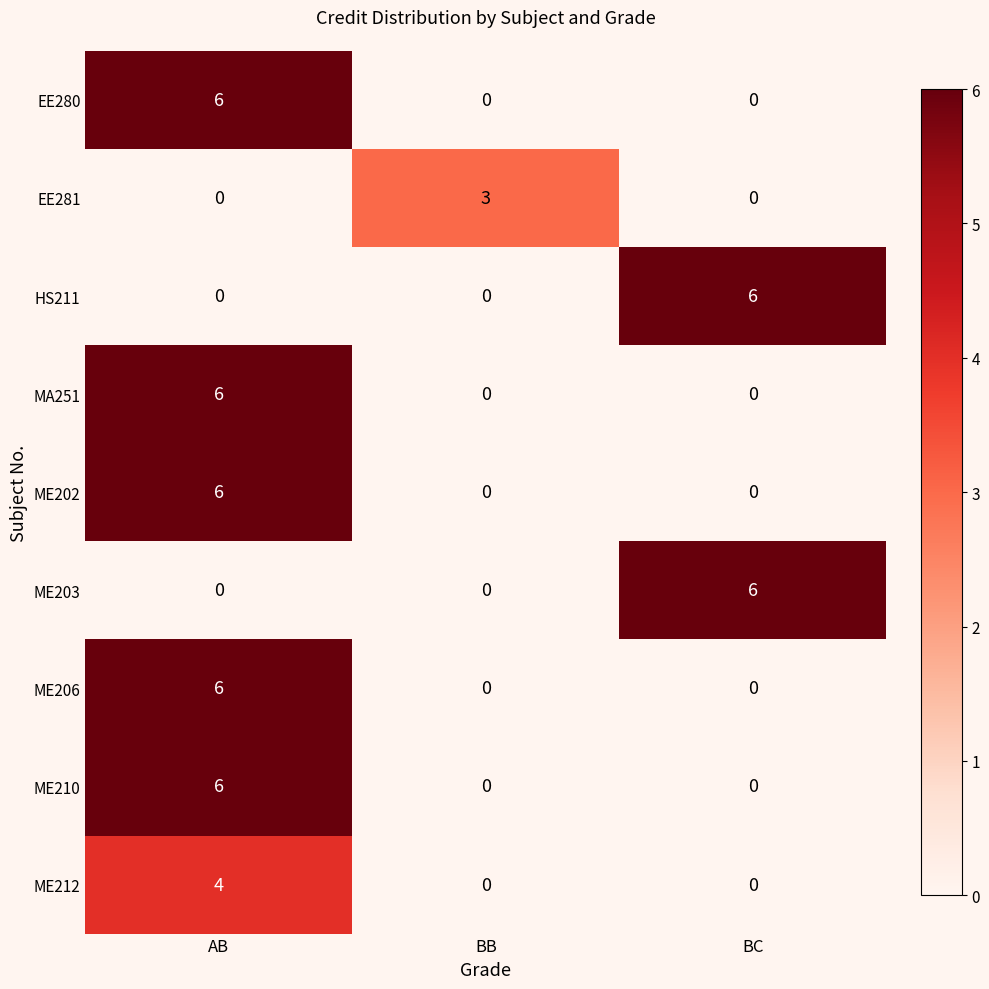

What is the maximum value shown in the chart?

6